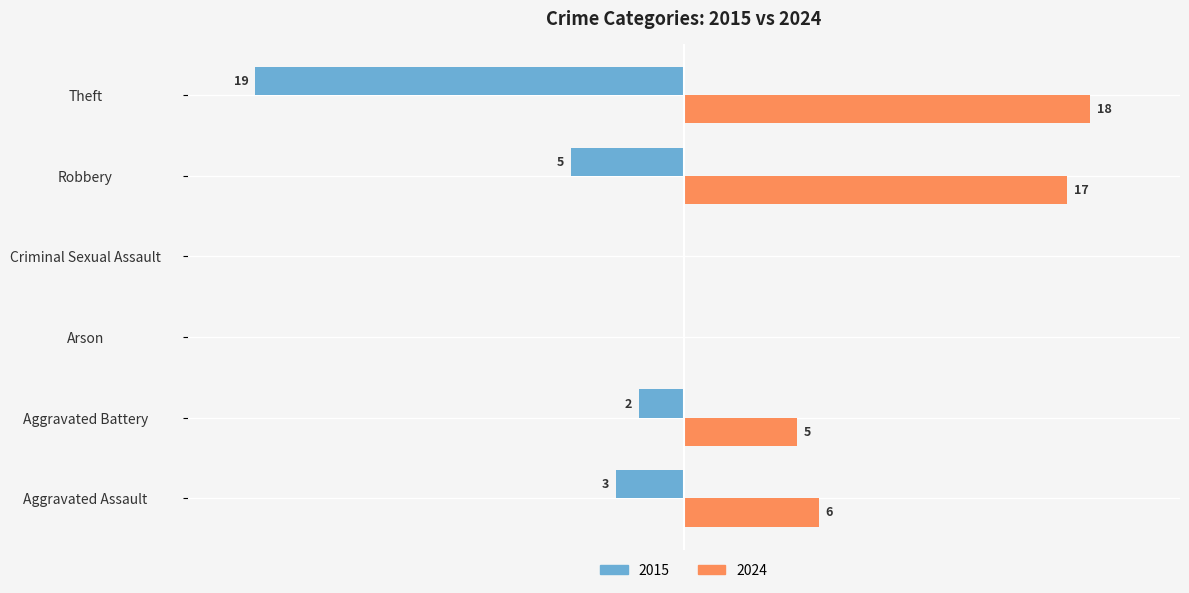

Is the value of 2024 at Aggravated Battery greater than the value of 2015 at Aggravated Battery?

Yes